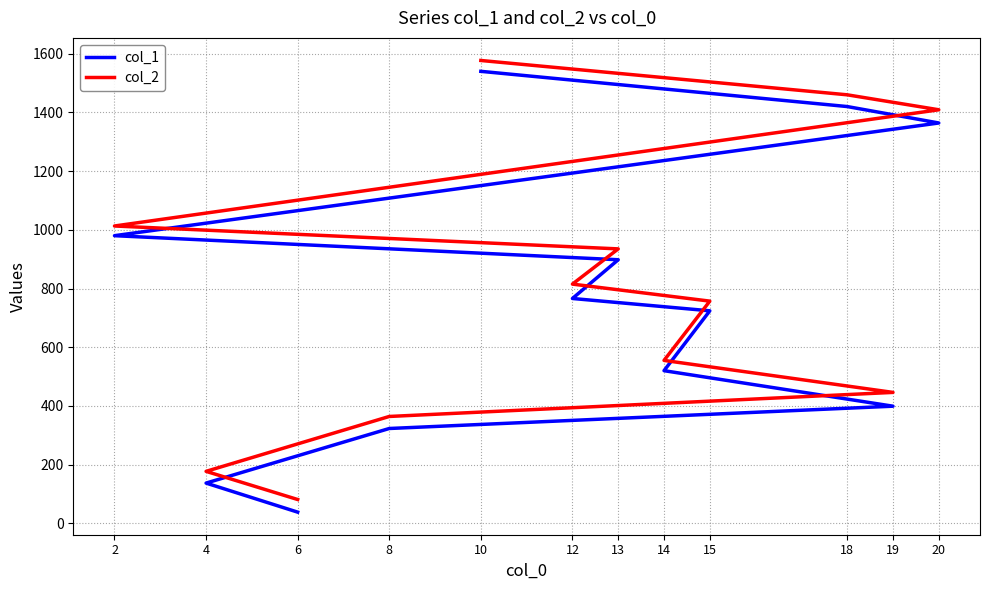

What is the difference between the maximum and minimum values in the col_2 series?

1496